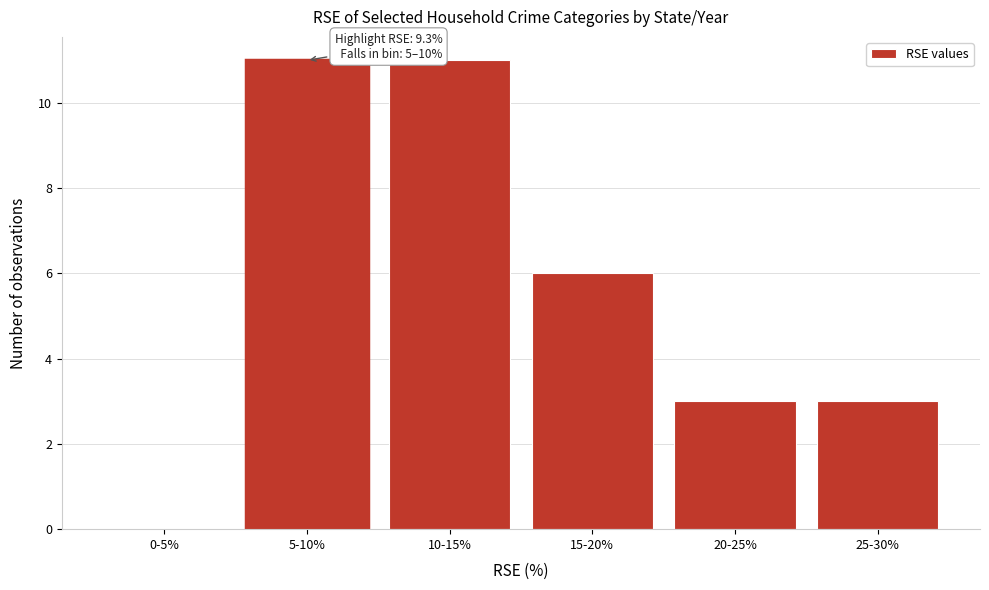

Reading left to right, what are all the values shown in this chart?

0-5%=0	5-10%=11	10-15%=11	15-20%=6	20-25%=3	25-30%=3